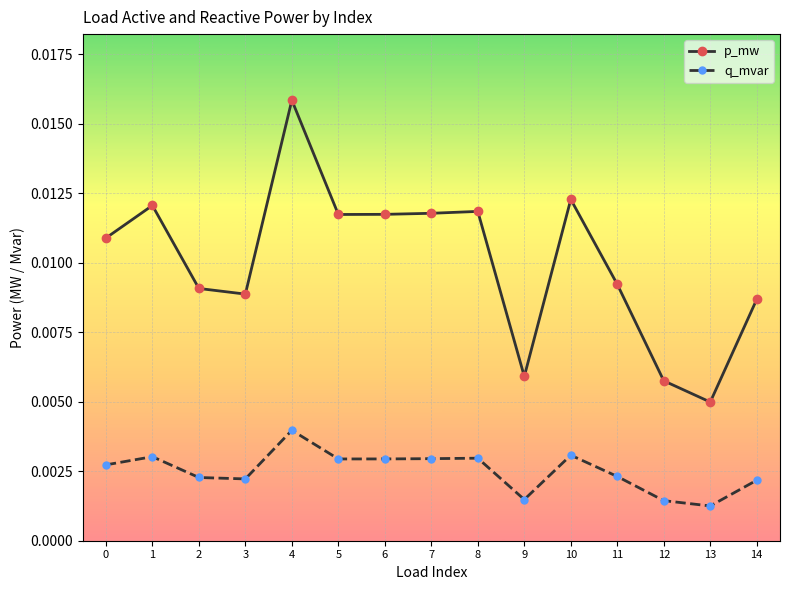

True or false: p_mw and q_mvar cross at least once.

False